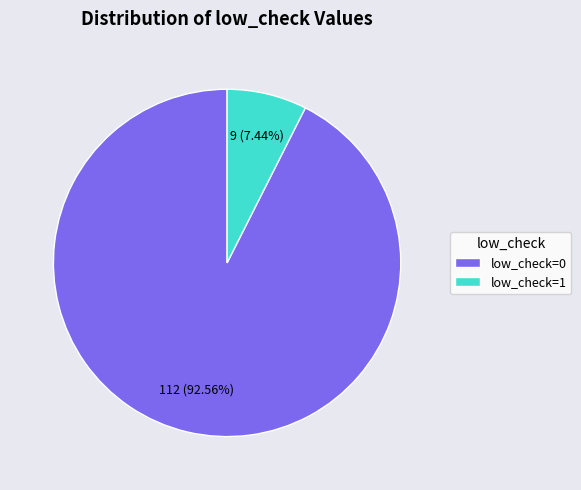

Between low_check=0 and low_check=1, which is larger?

low_check=0